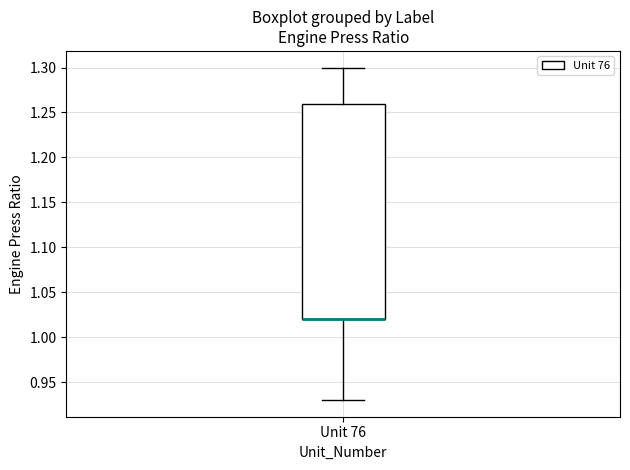

Where is the upper edge of the box for Unit 76 on the y-axis? The values are not printed on the chart, so give them approximately, as read against the axis.

1.26